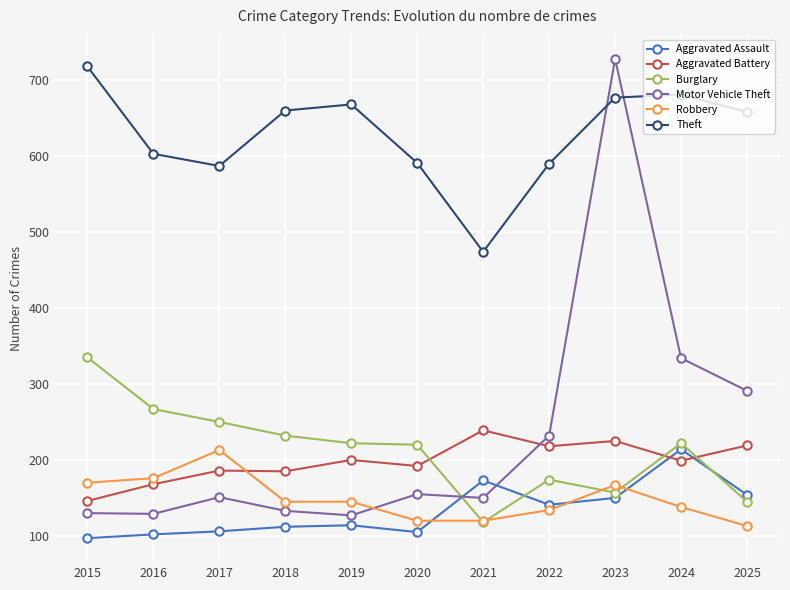

What is the approximate value of Motor Vehicle Theft at 2020?

155